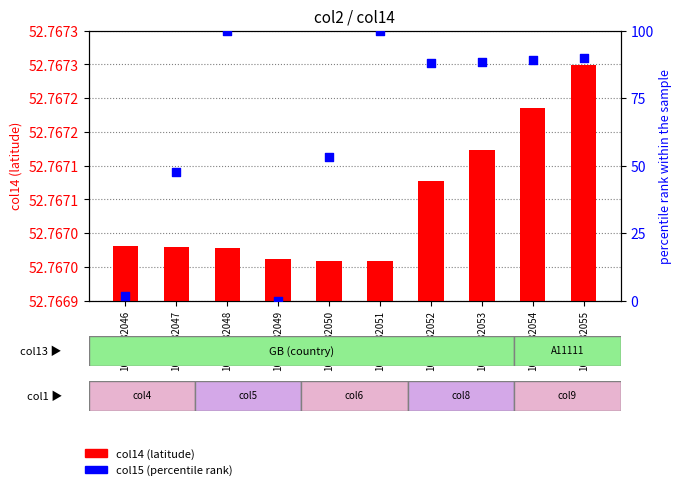

Is the value of col15 (percentile rank) at 10002082050 greater than the value of col14 (latitude) at 10002082054?

Yes